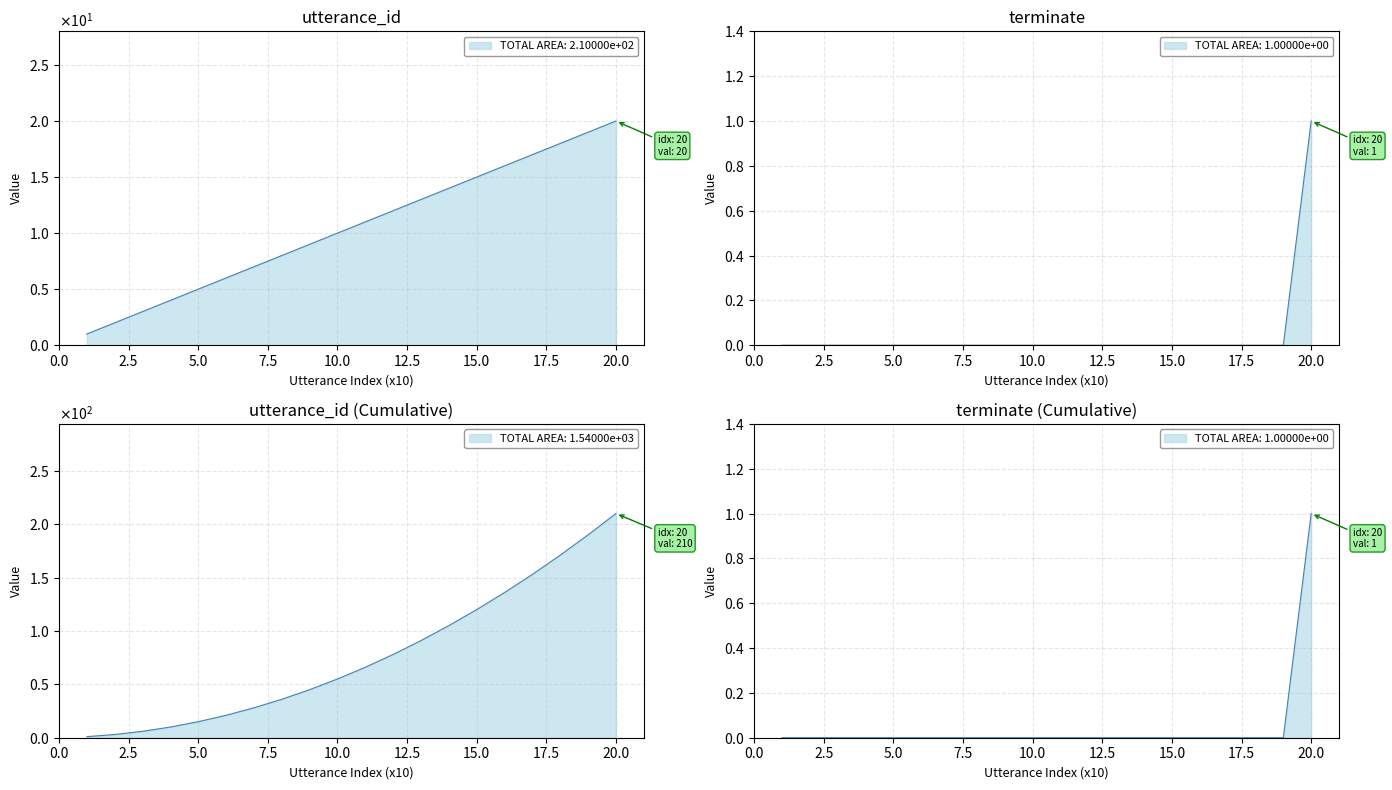

Does the chart display data point markers on the line(s)?

No